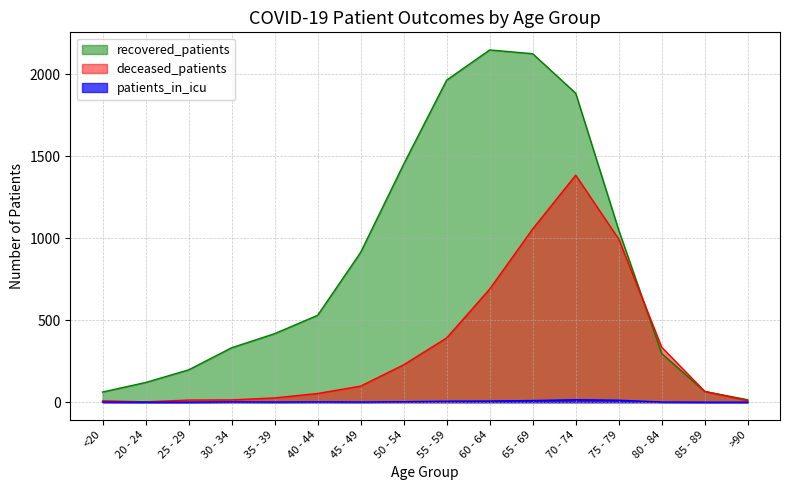

At which category does deceased_patients reach its first local valley?

20 - 24